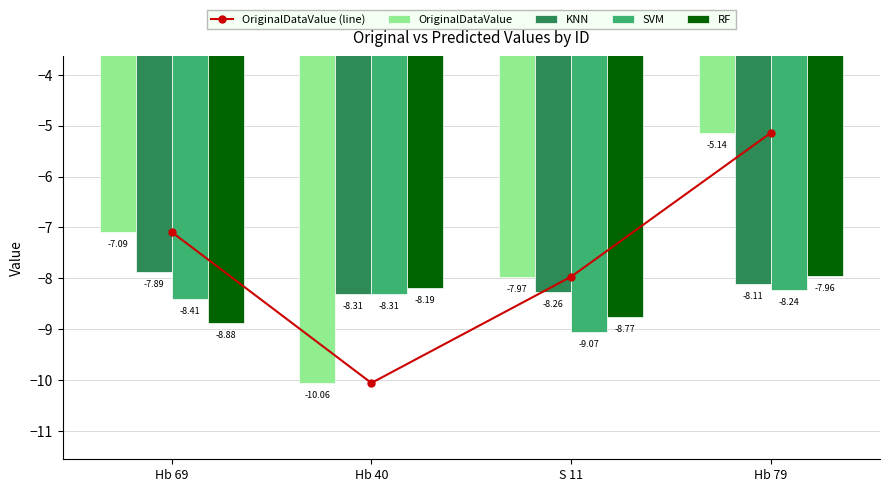

What is the difference between the highest and lowest values at S 11?

1.1